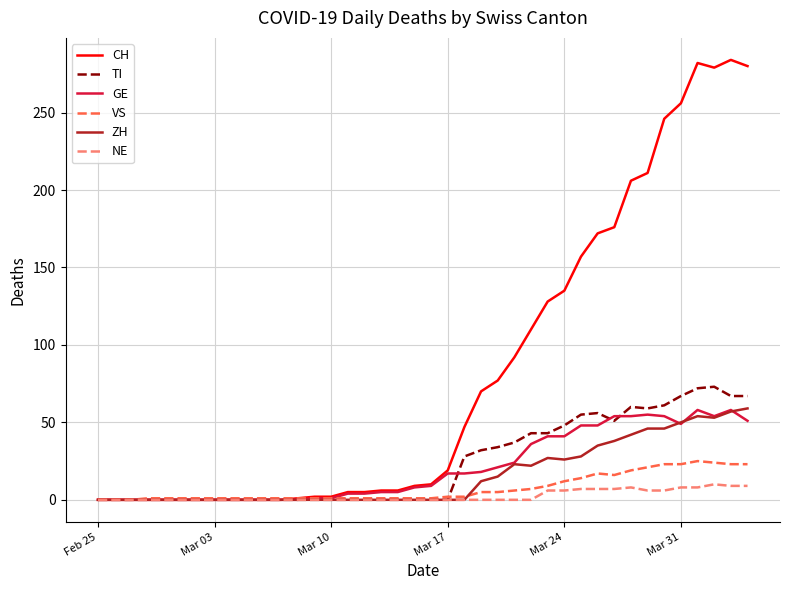

Which series has the largest total across all categories?

CH